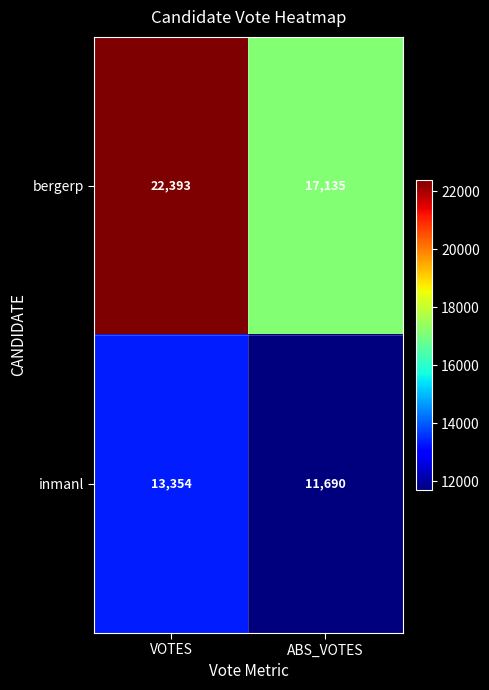

Which series has the largest total across all categories?

bergerp